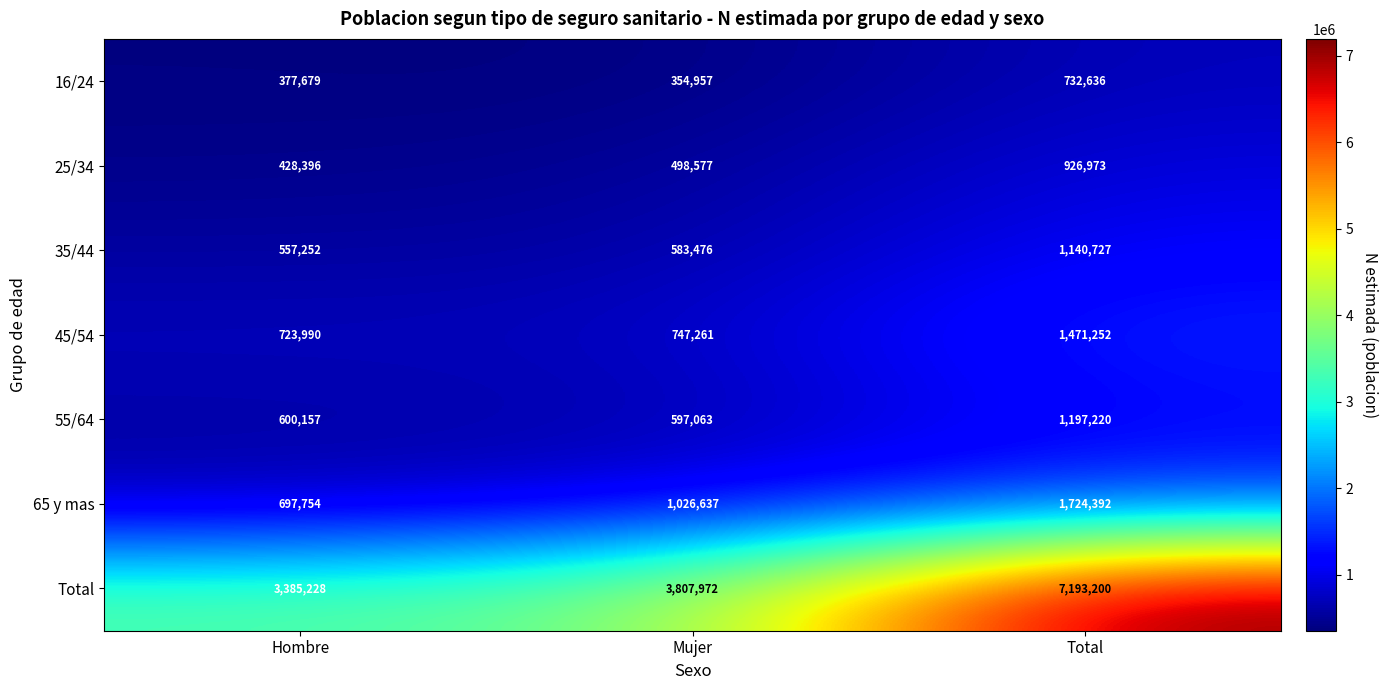

Reading left to right, transcribe all the data shown in this chart.

16/24: Hombre=377679	Mujer=354957	Total=732636
25/34: Hombre=428396	Mujer=498577	Total=926973
35/44: Hombre=557252	Mujer=583476	Total=1140727
45/54: Hombre=723990	Mujer=747261	Total=1471252
55/64: Hombre=600157	Mujer=597063	Total=1197220
65 y mas: Hombre=697754	Mujer=1026637	Total=1724392
Total: Hombre=3385228	Mujer=3807972	Total=7193200